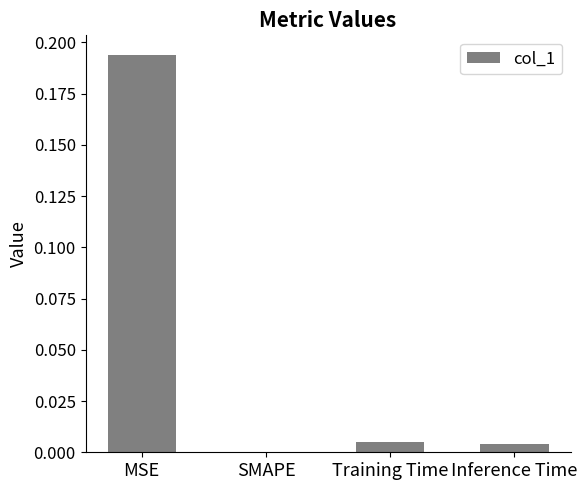

Where is the data nearest to the value 0?

SMAPE